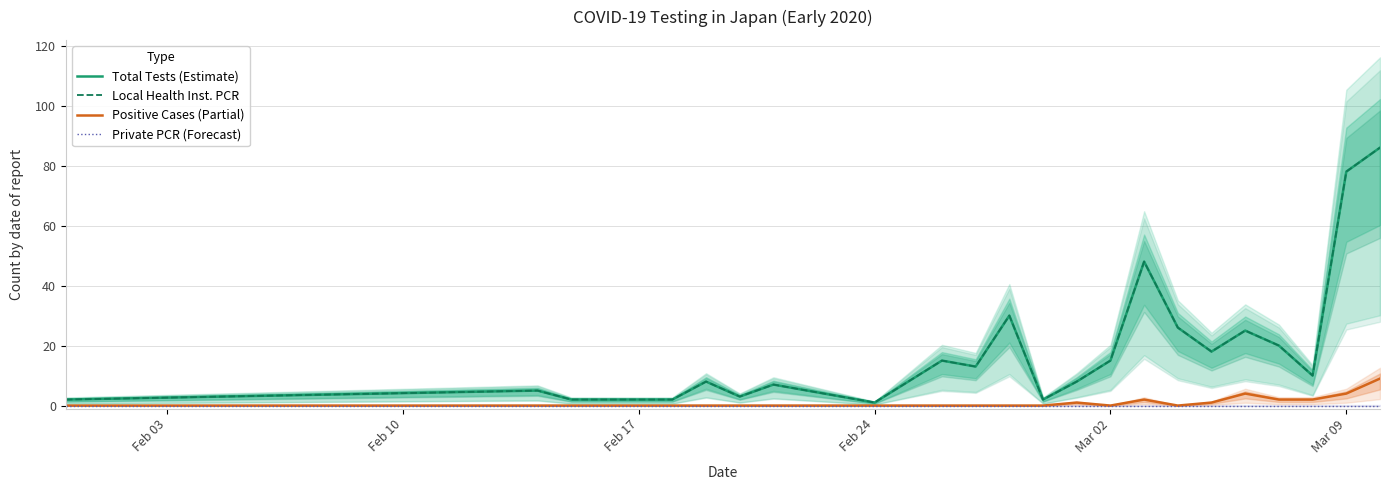

True or false: Total Tests (Estimate) and Positive Cases (Partial) intersect in this chart.

False